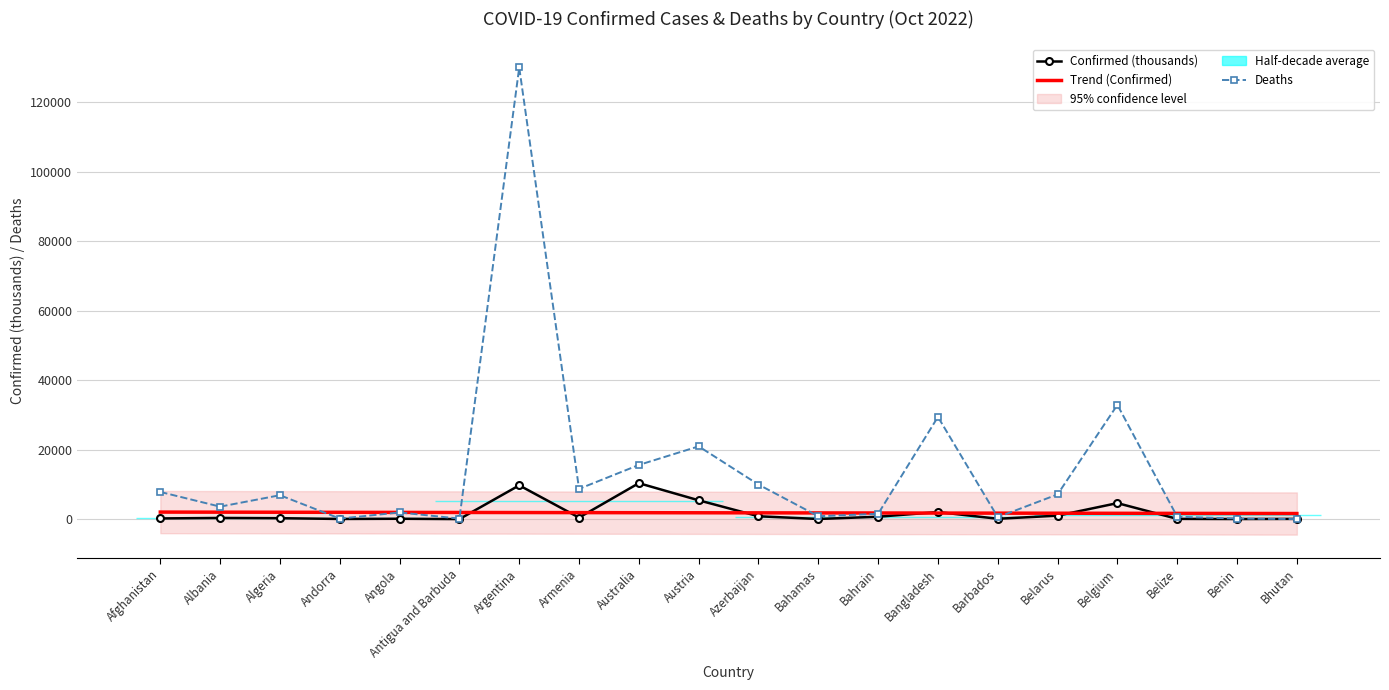

At which category is the sum across all series the highest?

Argentina